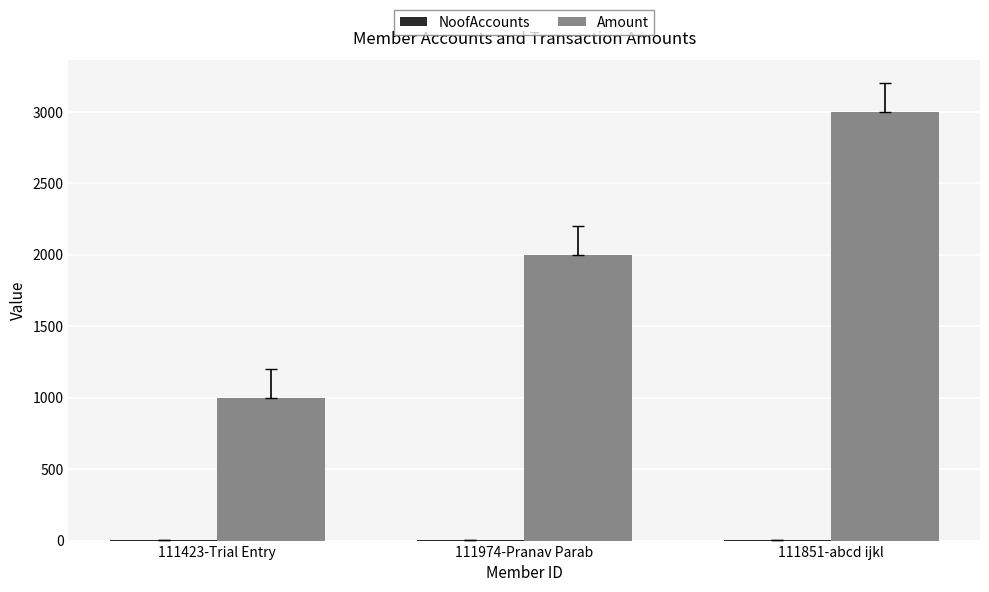

What is the greatest value displayed?

3000